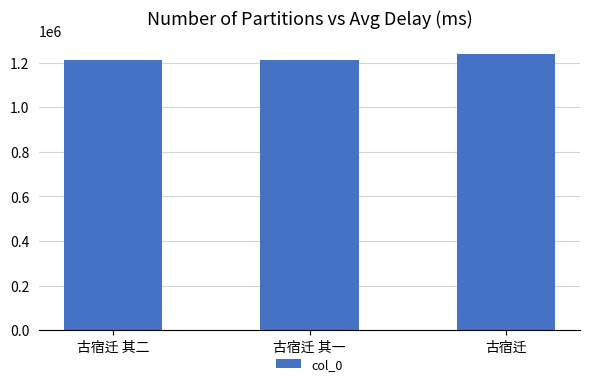

What is the difference between the values at 古宿迁 and 古宿迁 其二?

22821